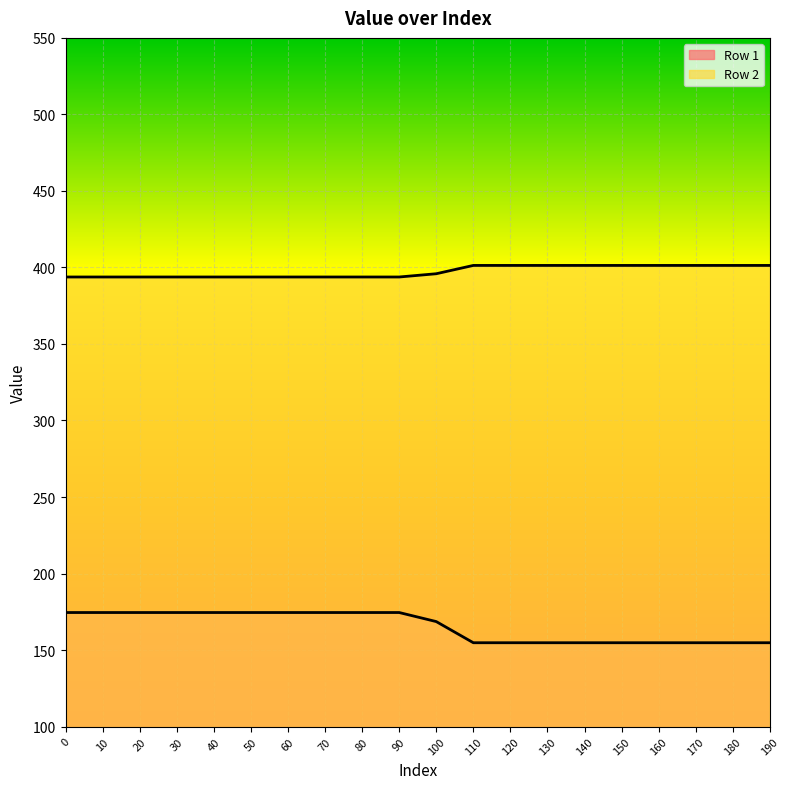

What is the difference between the second highest and minimum values in the Row 1 series?

19.7